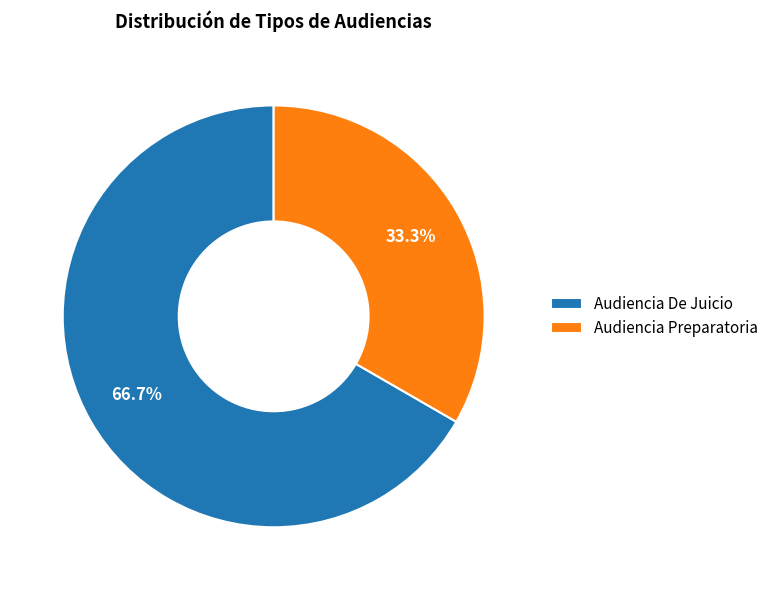

Count the number of slices in the pie.

2